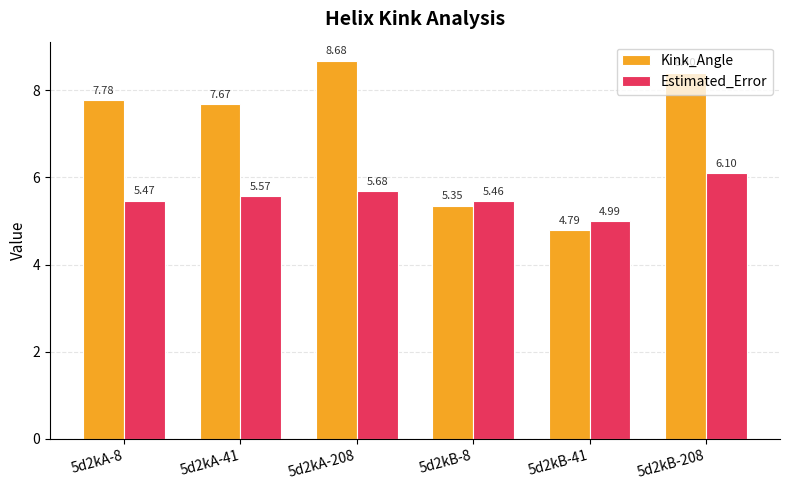

How many data points in Kink_Angle are above 7?

4